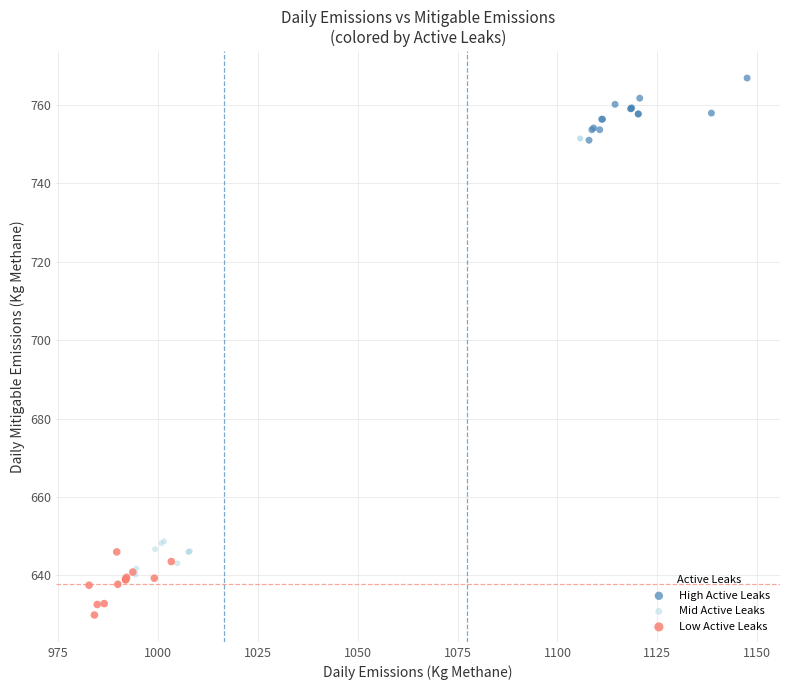

What are all the series names shown in the legend?

High Active Leaks, Mid Active Leaks, Low Active Leaks